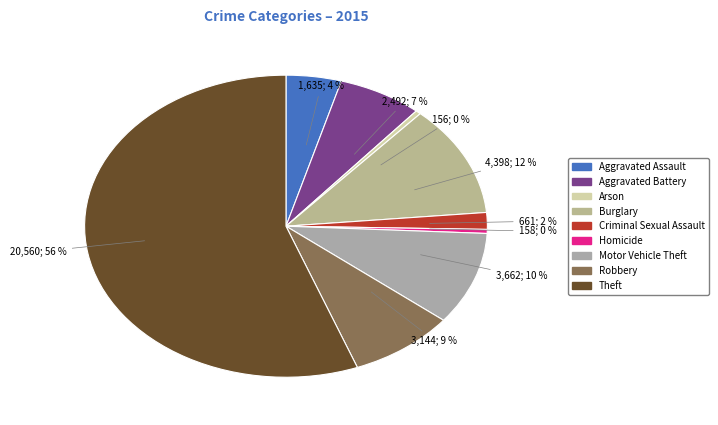

How many segments does this pie chart have?

9